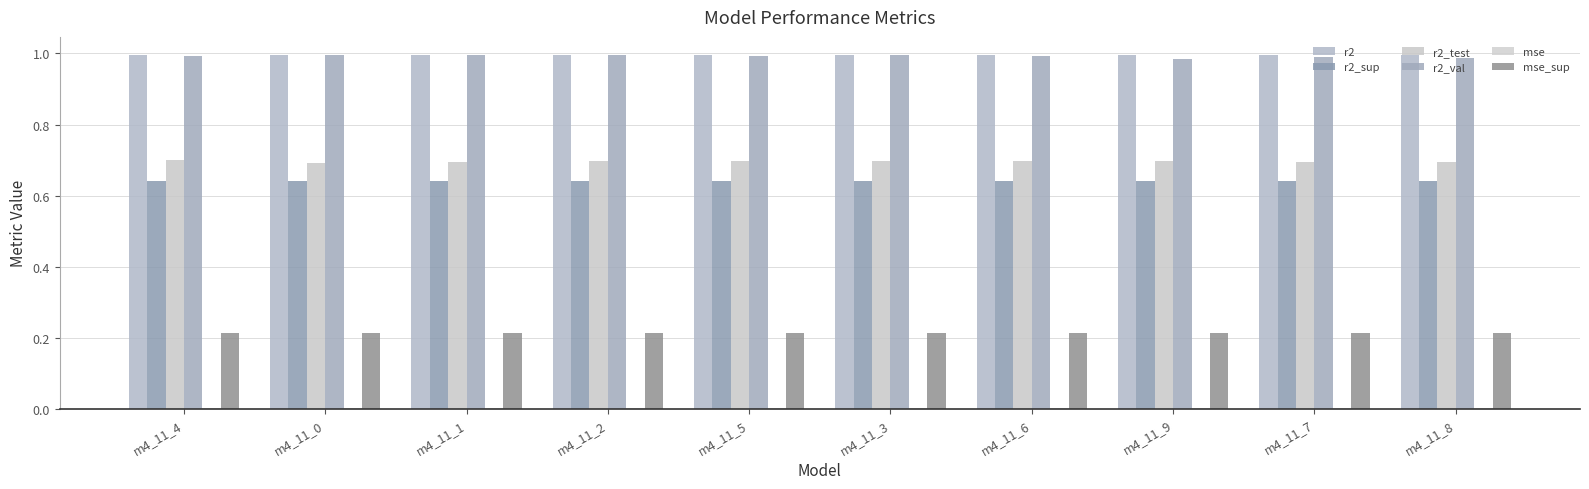

How many groups of bars are there?

10